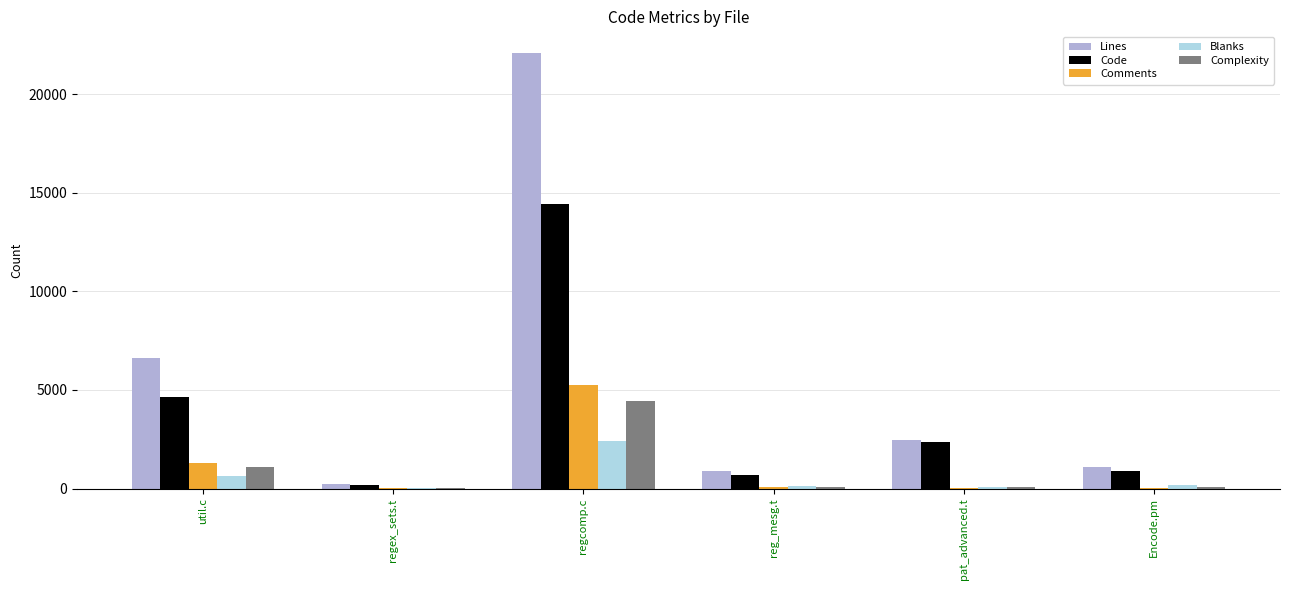

Which series has the largest total across all categories?

Lines